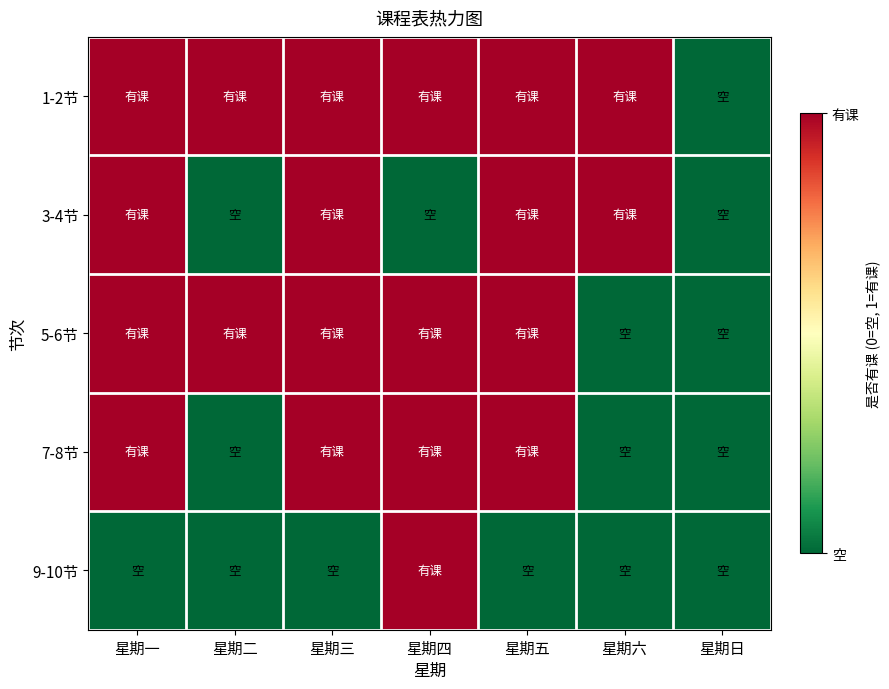

Reading left to right, what are all the values shown in this chart?

1-2节: 星期一=1	星期二=1	星期三=1	星期四=1	星期五=1	星期六=1	星期日=0
3-4节: 星期一=1	星期二=0	星期三=1	星期四=0	星期五=1	星期六=1	星期日=0
5-6节: 星期一=1	星期二=1	星期三=1	星期四=1	星期五=1	星期六=0	星期日=0
7-8节: 星期一=1	星期二=0	星期三=1	星期四=1	星期五=1	星期六=0	星期日=0
9-10节: 星期一=0	星期二=0	星期三=0	星期四=1	星期五=0	星期六=0	星期日=0